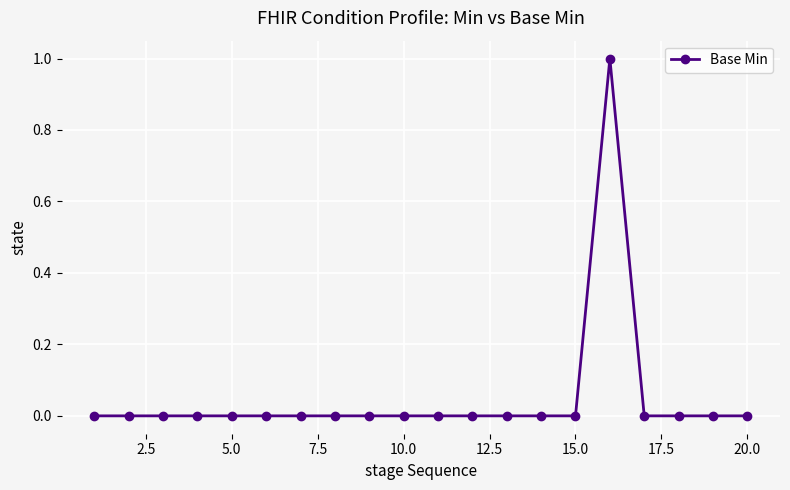

Does the chart display data point markers on the line(s)?

Yes